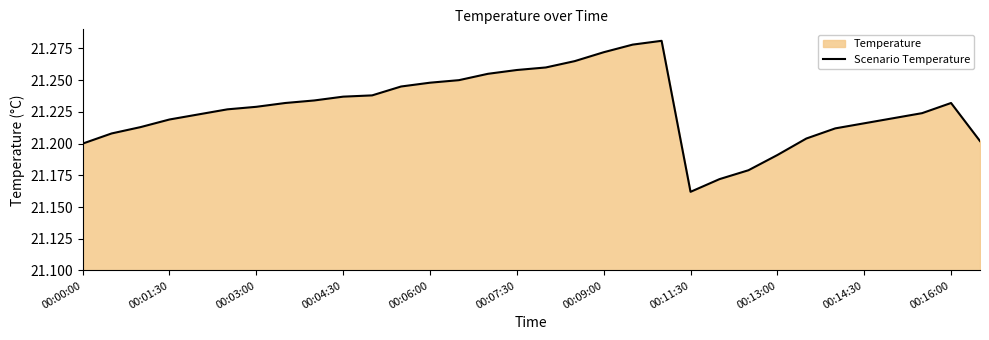

How many values are between 21 and 22?

32